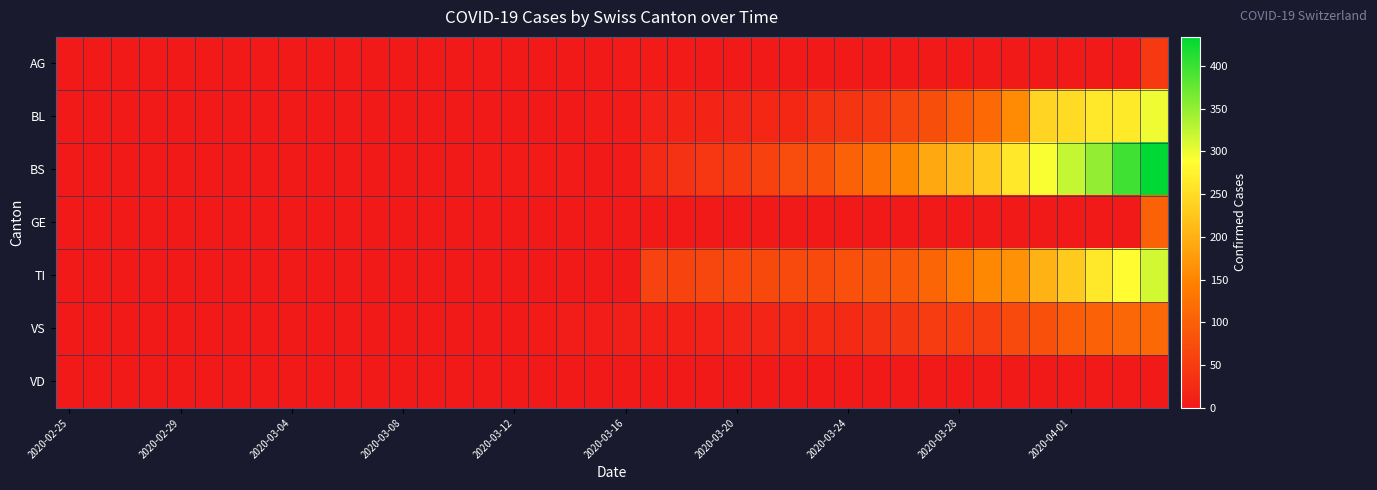

Which series has the largest total across all categories?

BS